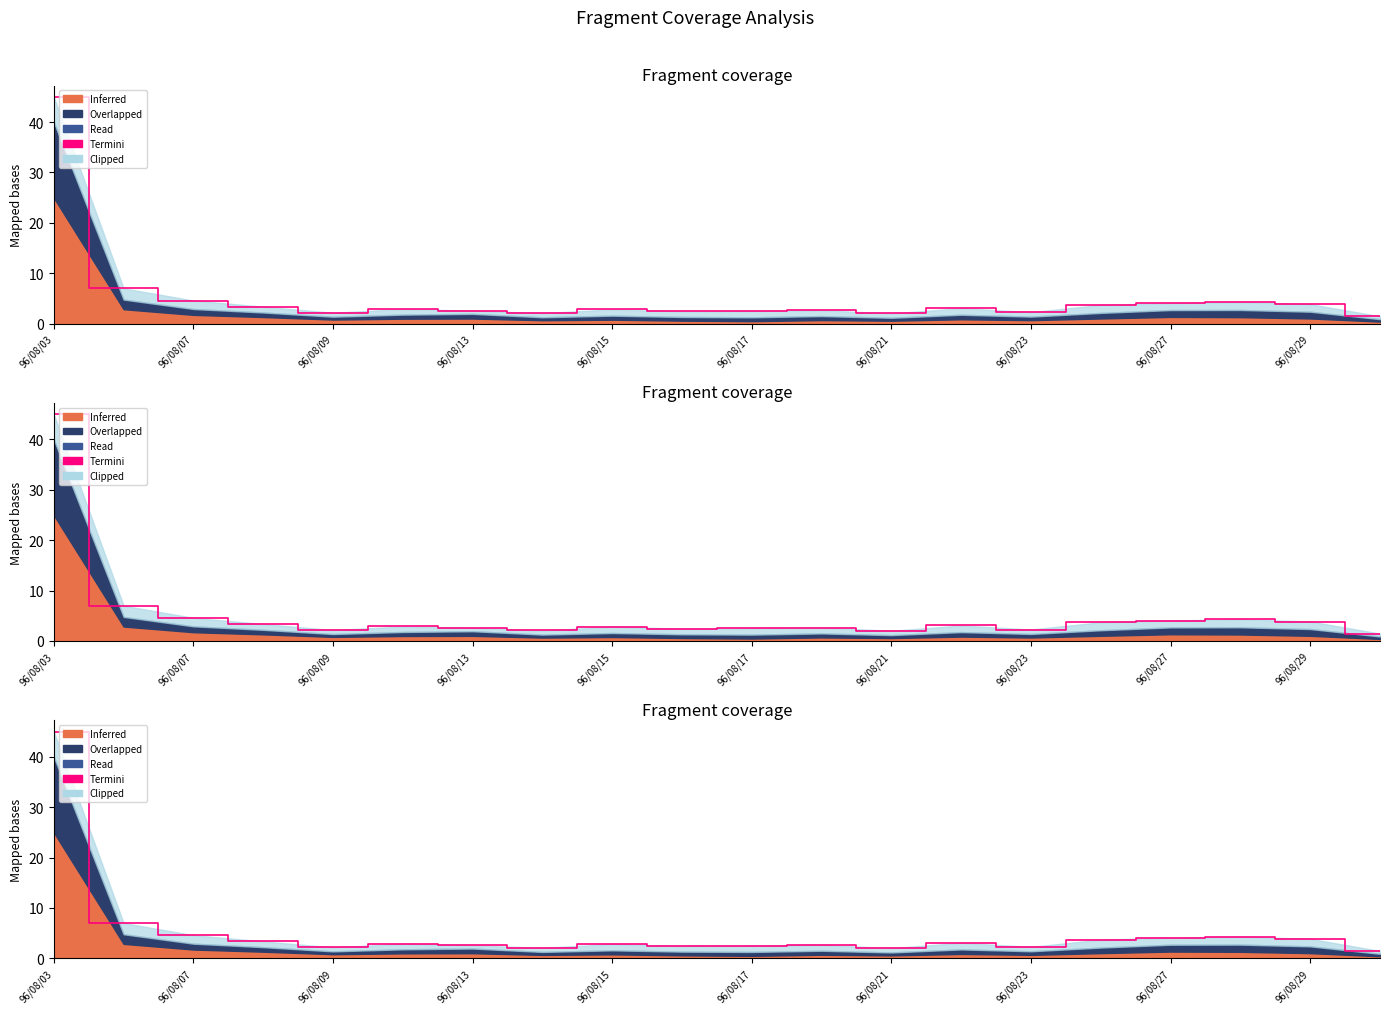

What position from the left is 96/08/17?

11